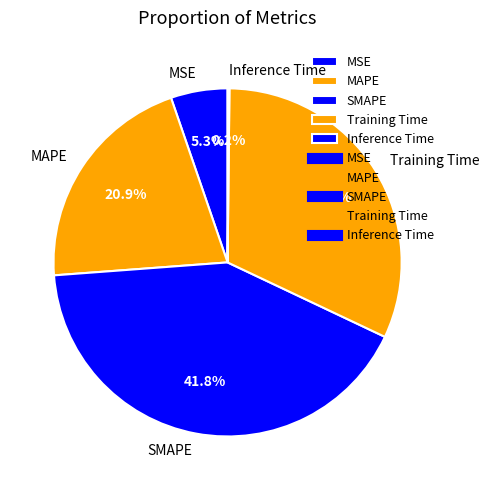

Do MSE and MAPE together represent more than half of the pie?

No